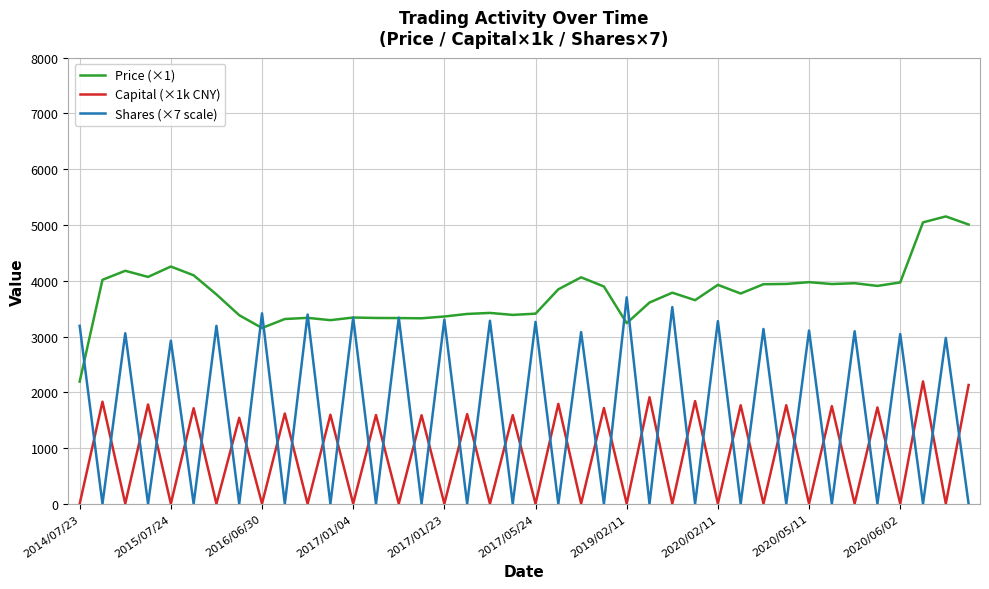

Which series has the widest spread of values?

Shares (×7 scale)